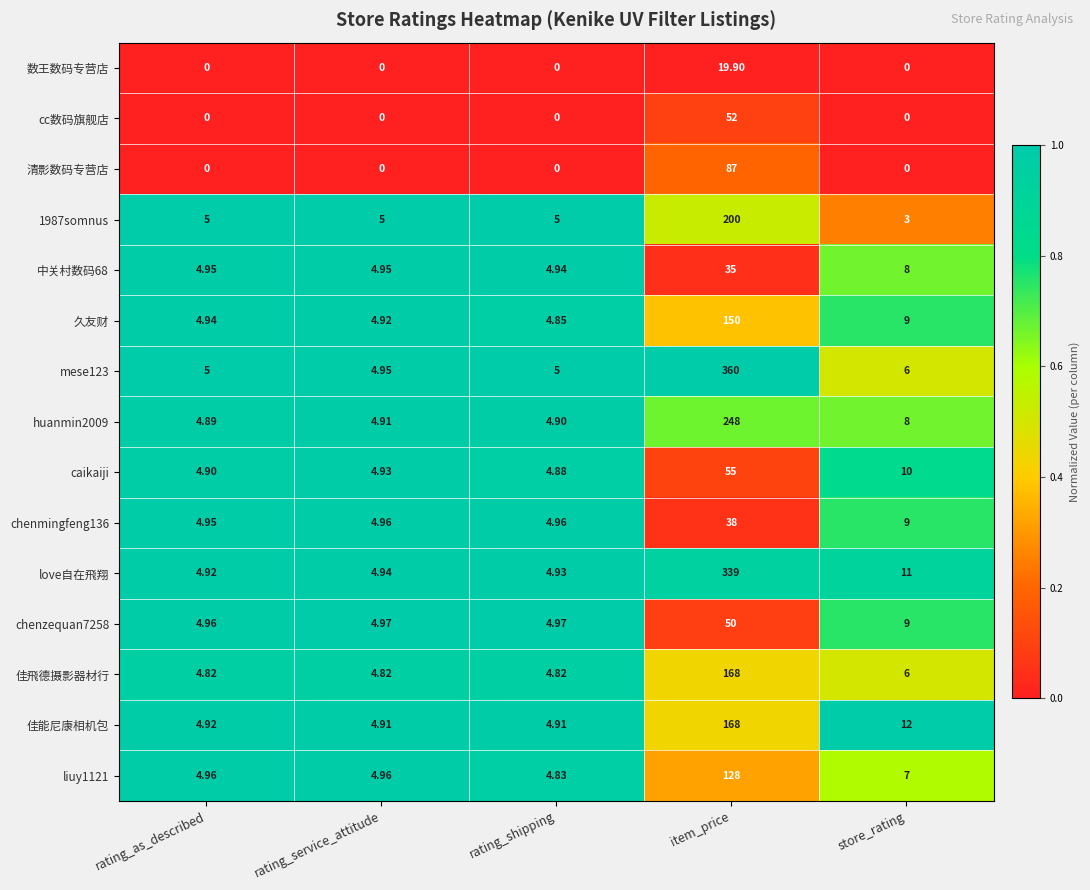

Between rating_shipping and store_rating, which series saw the biggest shift?

佳能尼康相机包